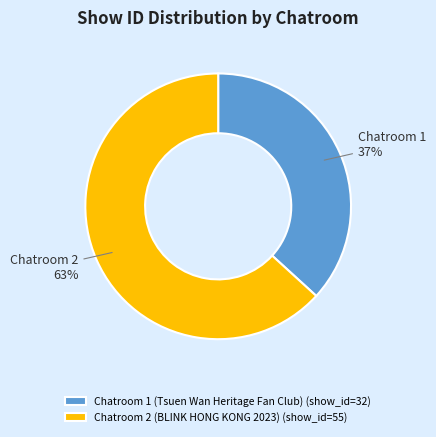

Does any single category account for the majority?

Yes